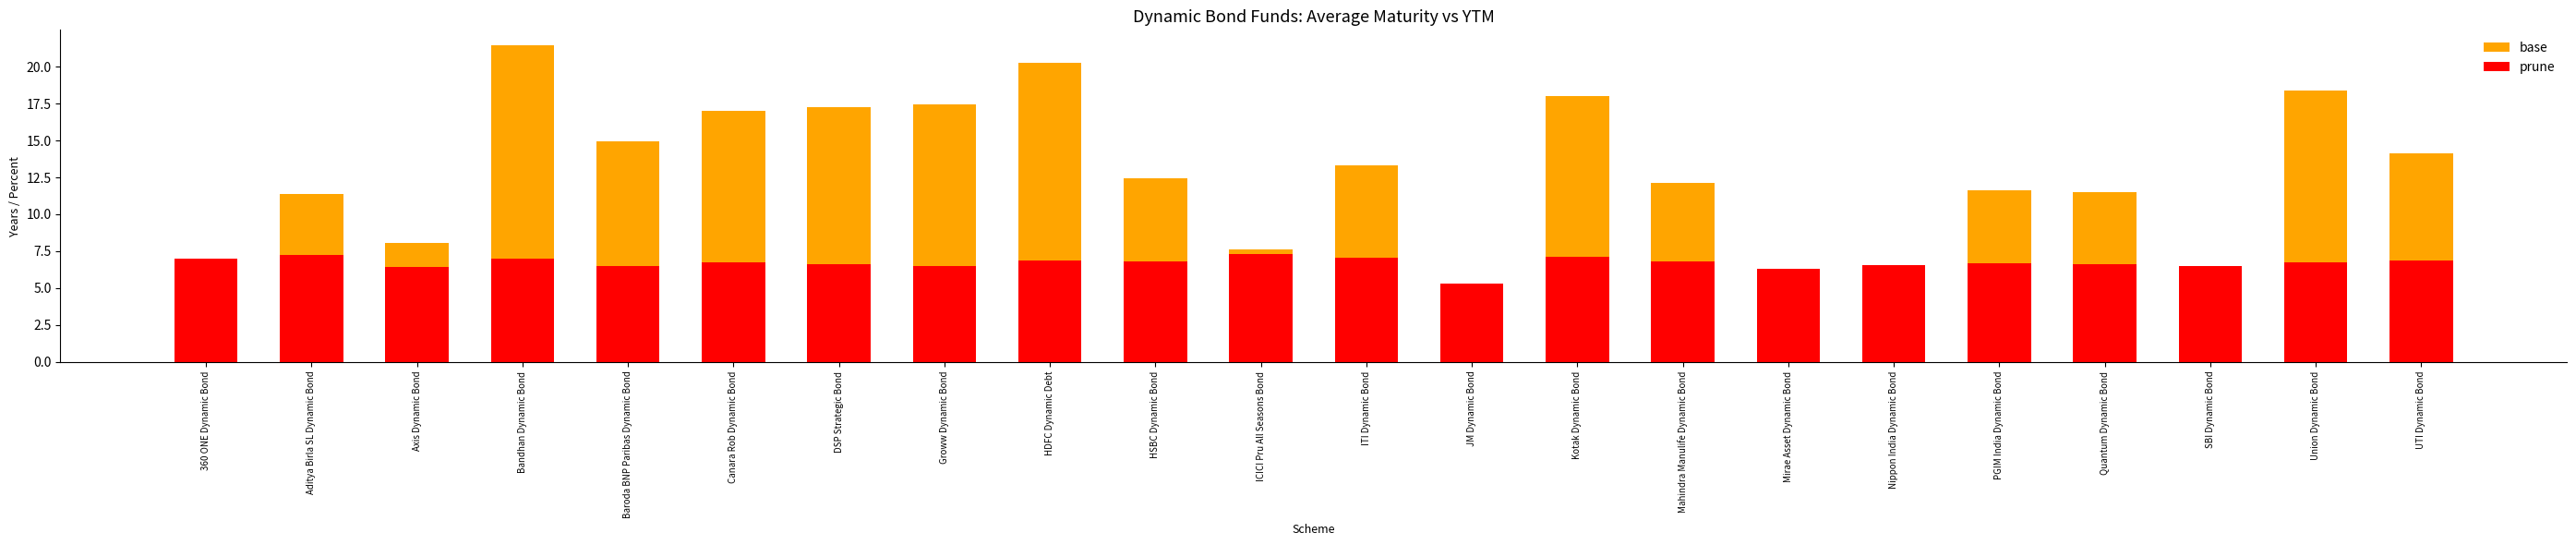

What is the difference between the highest and lowest values at DSP Strategic Bond?

10.6